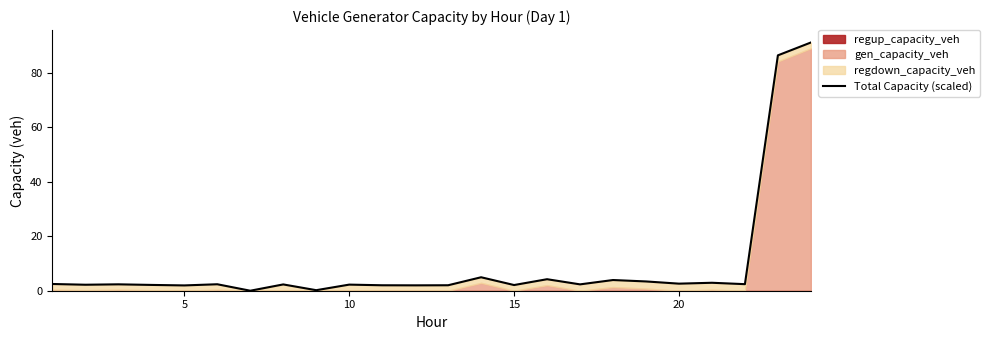

The chart shows a value of 0.8 at 15. True or false?

False